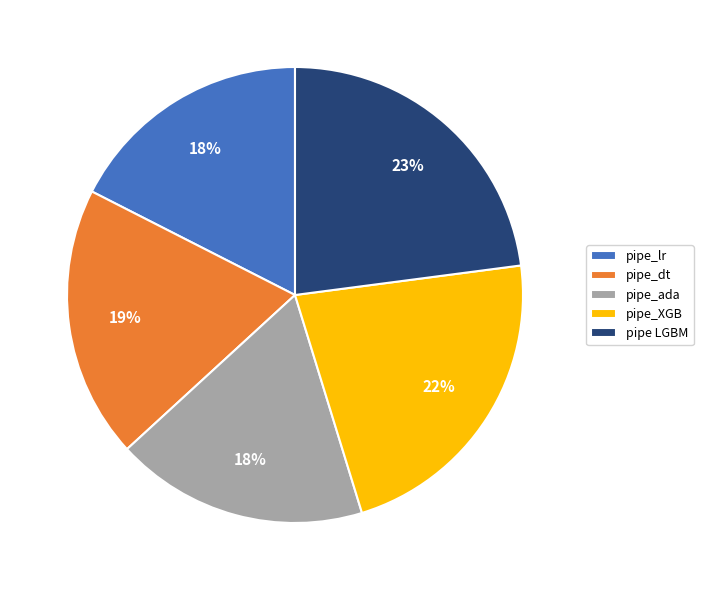

Does any single category account for the majority?

No